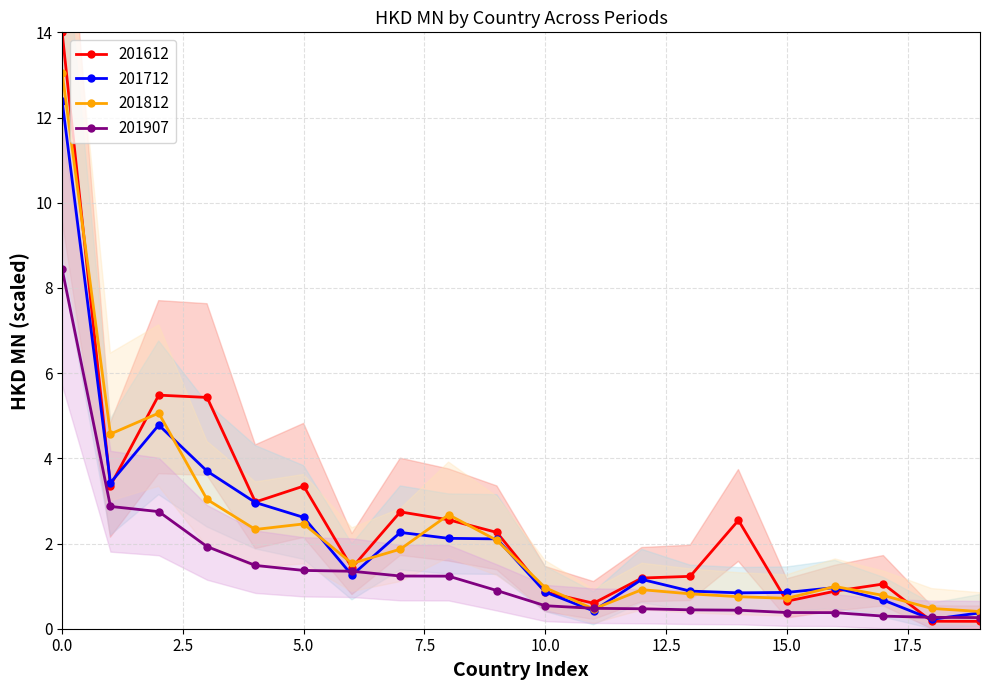

How many categories are shown in the chart?

20